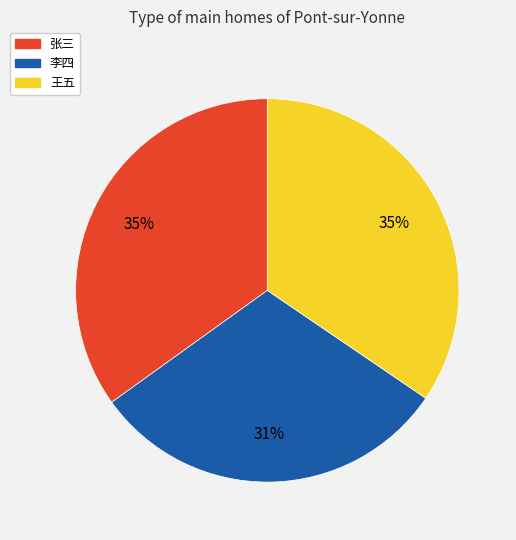

Between 李四 and 王五, which is larger?

王五